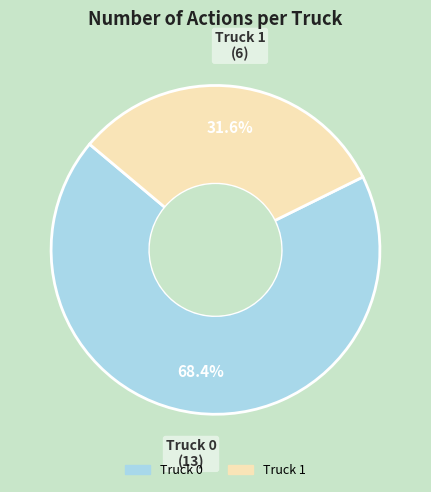

What is the total percentage of Truck 1 and Truck 0?

100.0%